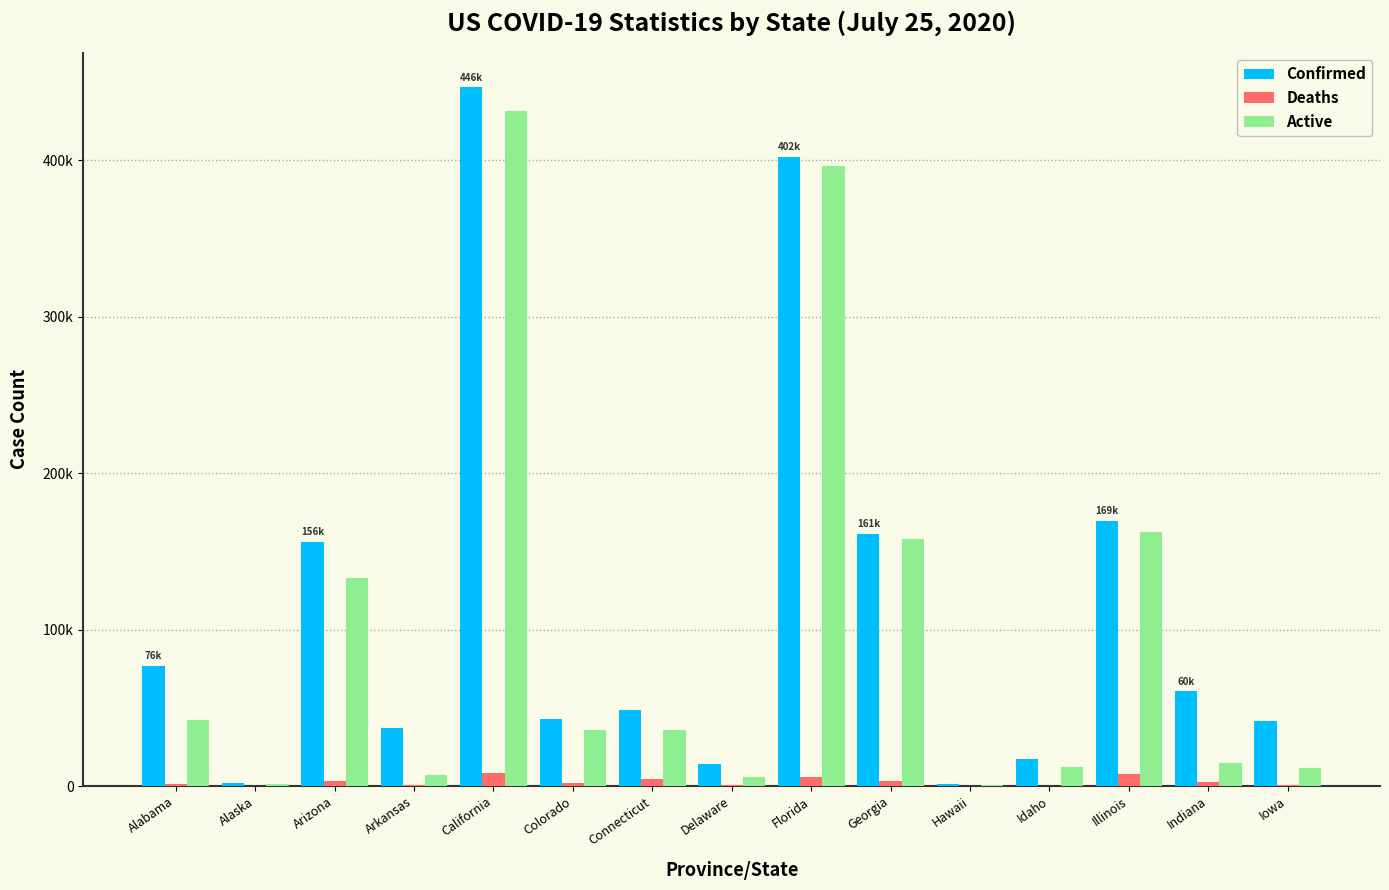

The Deaths series shows 649 at Arizona. True or false?

False